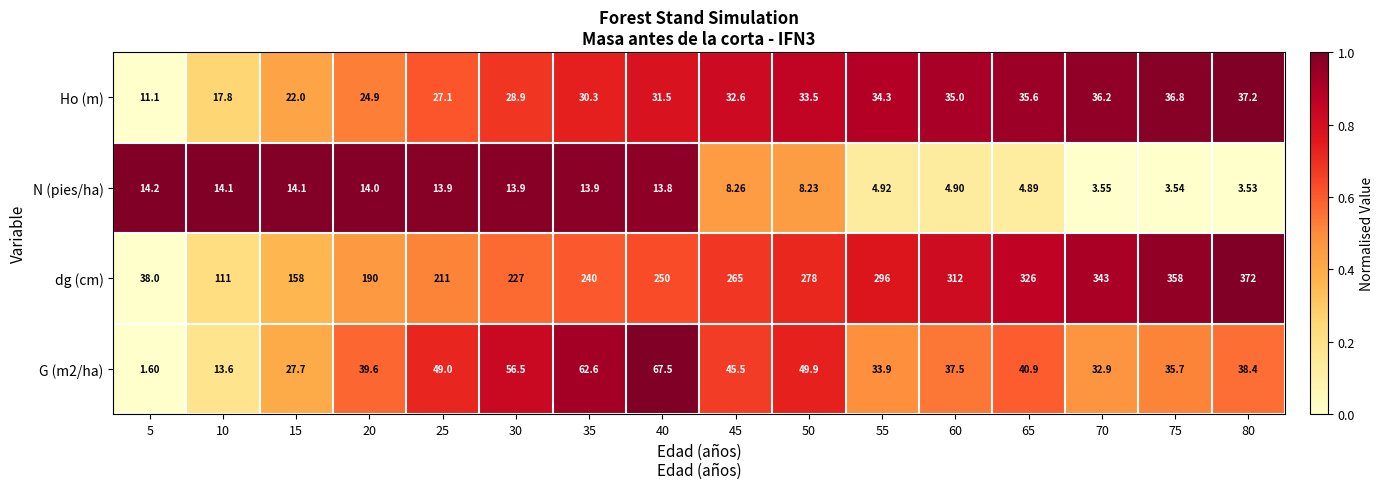

Which label corresponds to the smallest value in the chart?

5